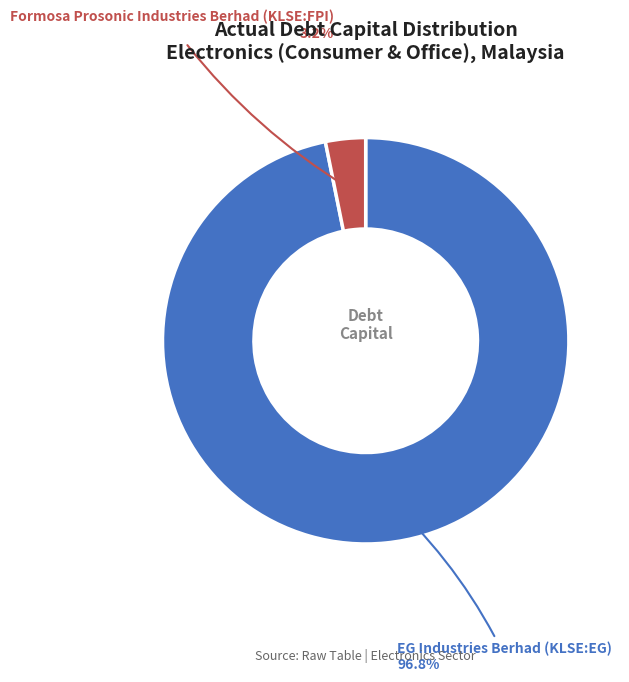

Is there a majority slice in this chart?

Yes